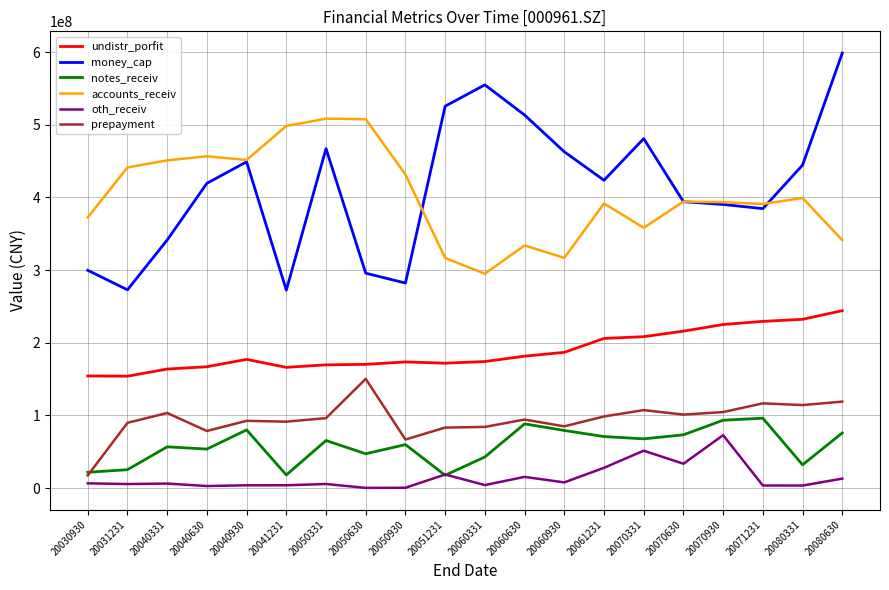

Is this an area chart (filled region under the line)?

No